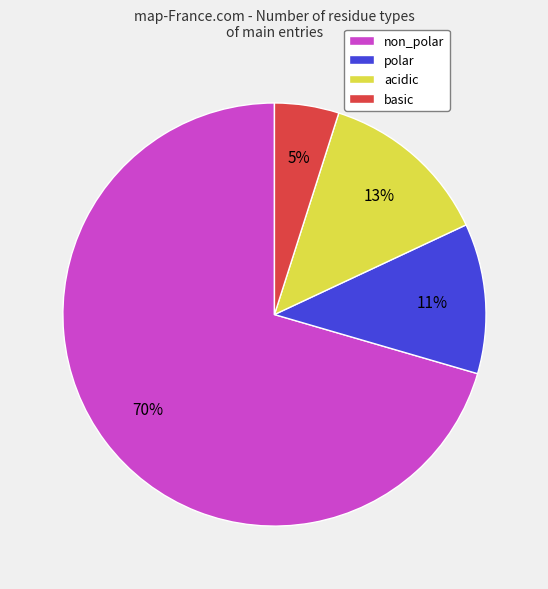

Combined, do acidic and non_polar account for over 50%?

Yes